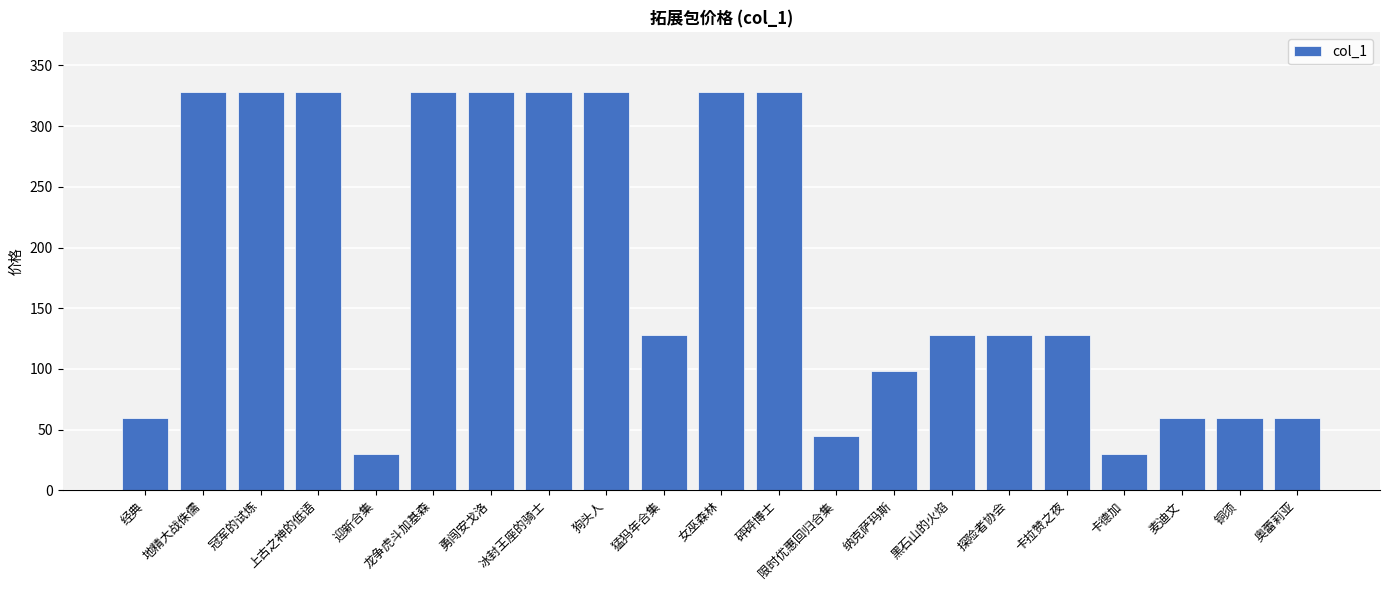

What is the smallest value displayed?

30